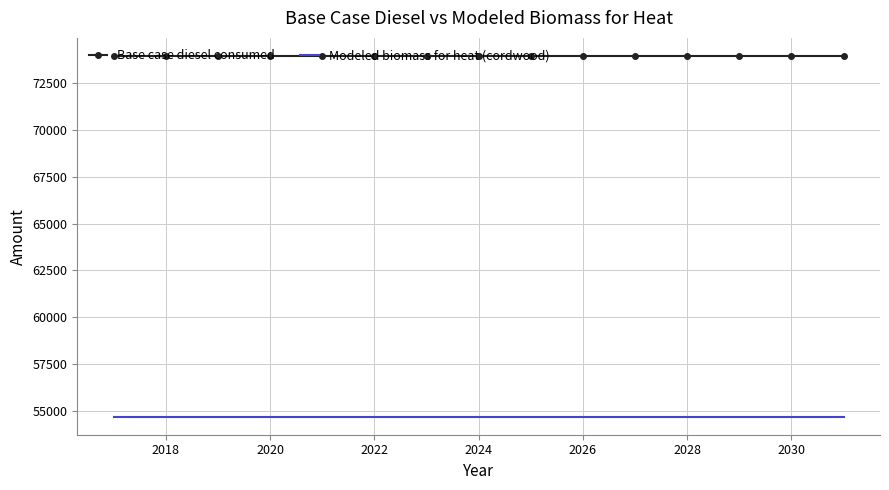

True or false: Base case diesel consumed and Modeled biomass for heat (cordwood) cross at least once.

False